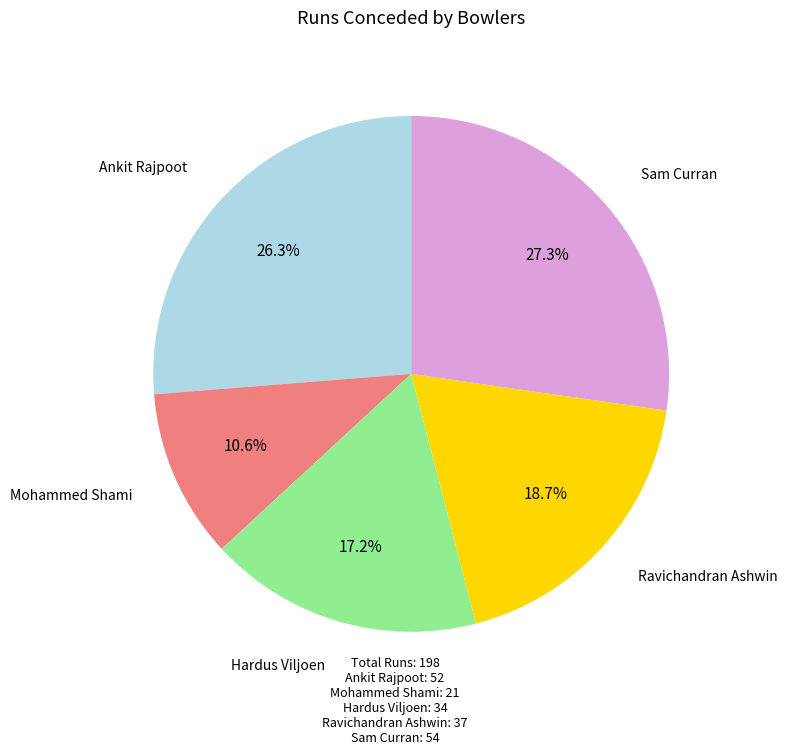

Combined, do Ankit Rajpoot and Hardus Viljoen account for over 50%?

No